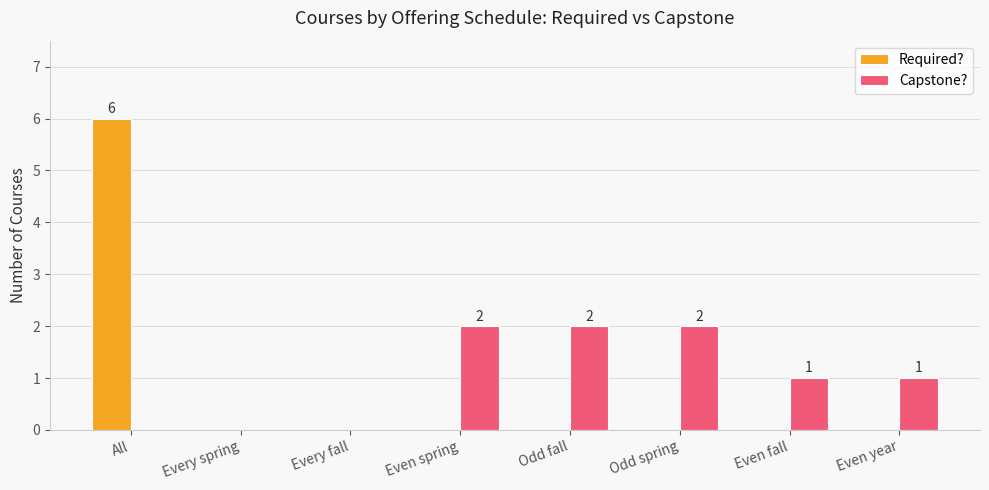

Count the number of data series in this chart.

2